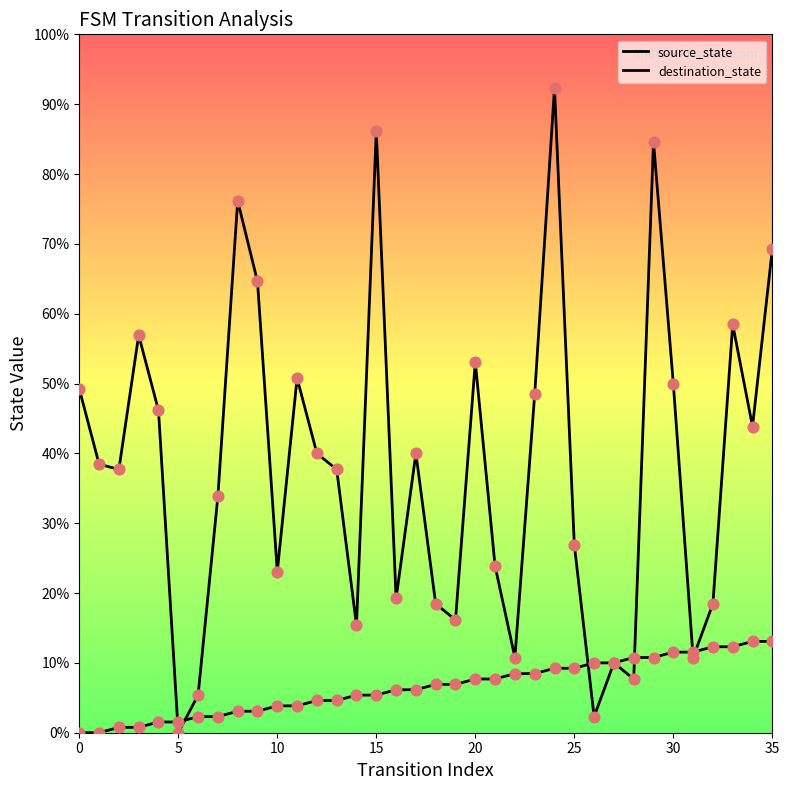

Does the chart have visible grid lines?

No